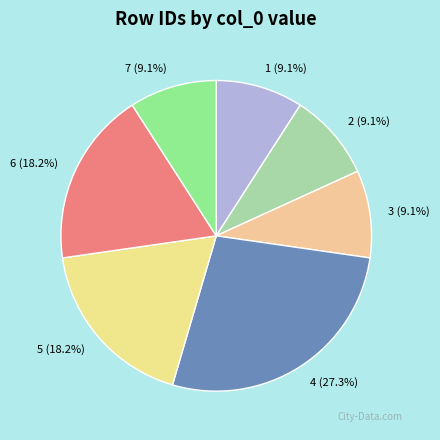

Does 7 account for over 50% of the chart?

No